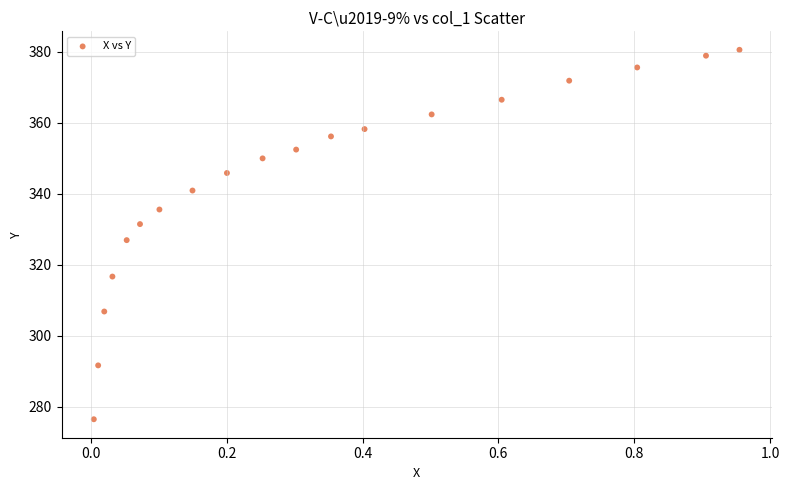

What is the range of Y values (max minus min)?

104.1